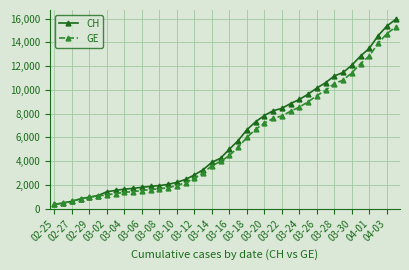

Which series has the widest spread of values?

CH